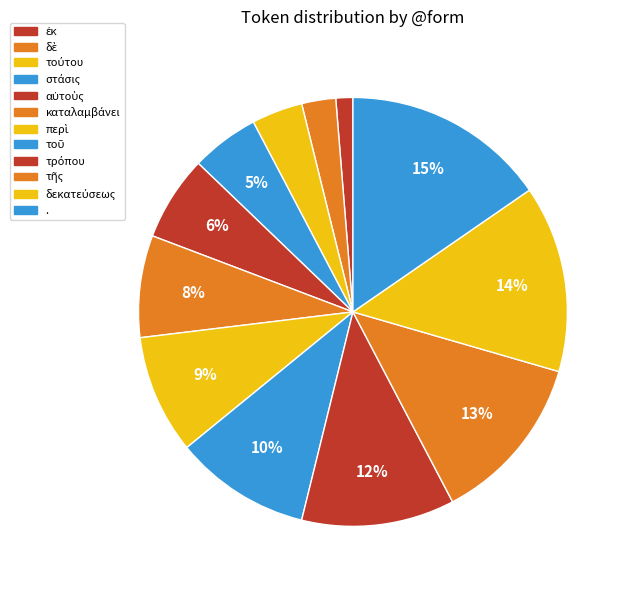

Does περὶ account for over 50% of the chart?

No